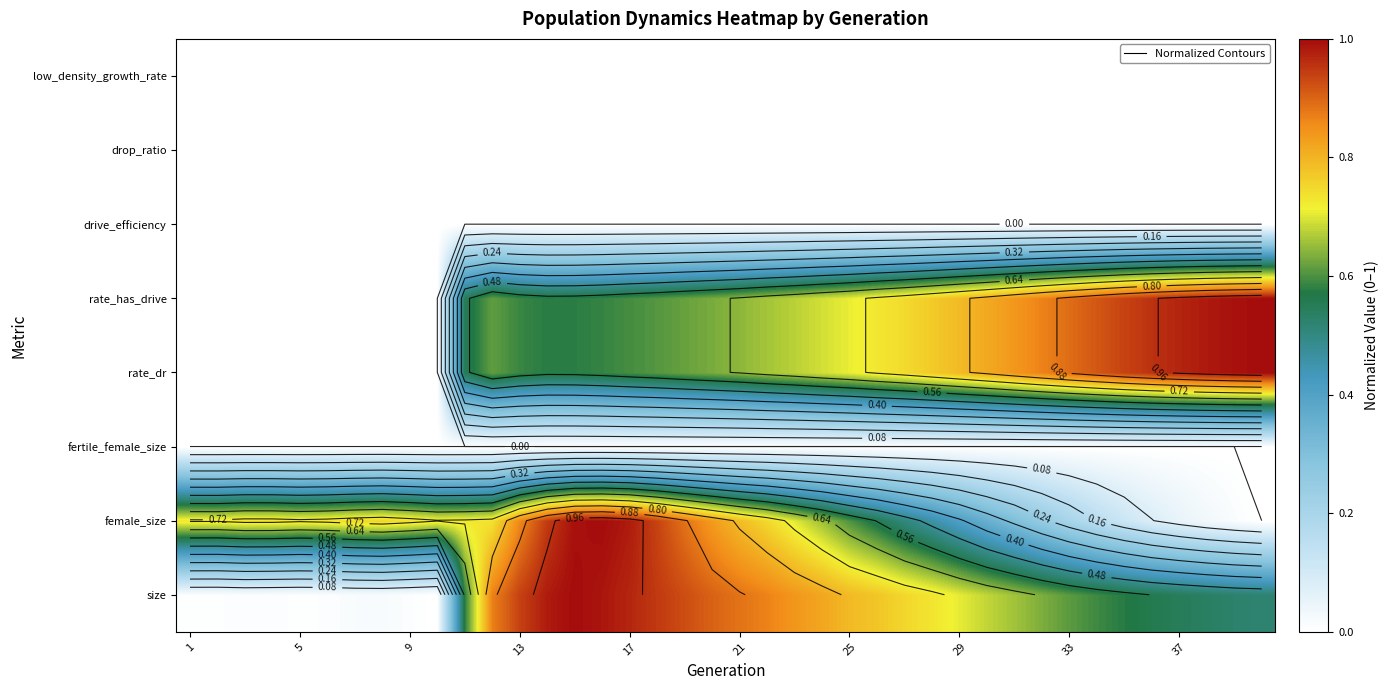

The value of female_size at 25 is 0.6. True or false?

True